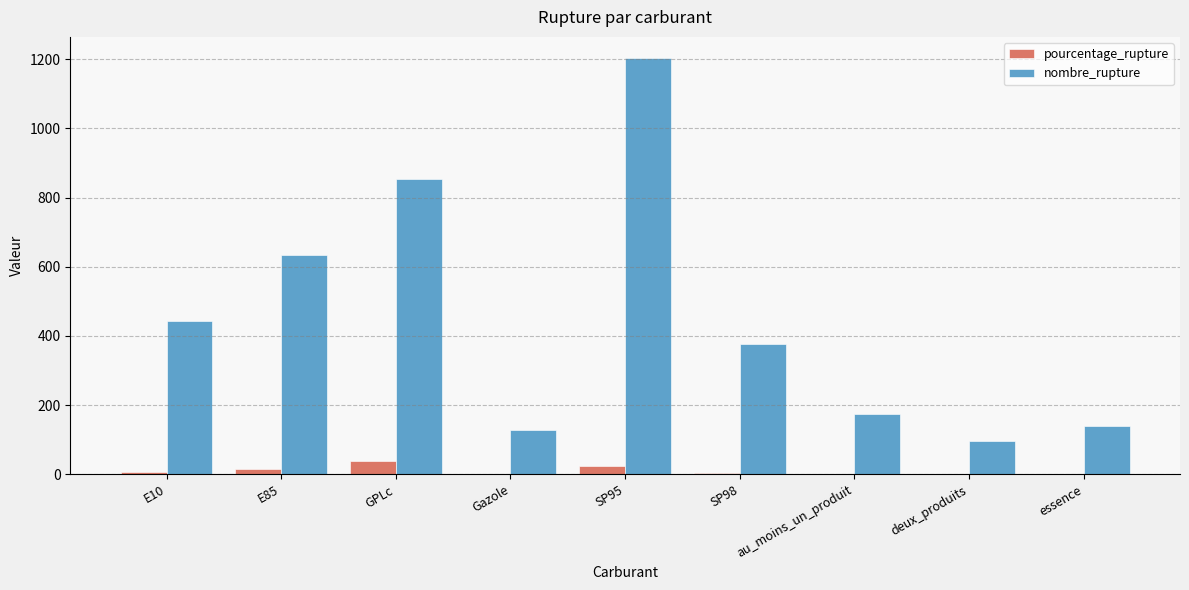

Is it true that pourcentage_rupture equals 24.8 at SP95?

True